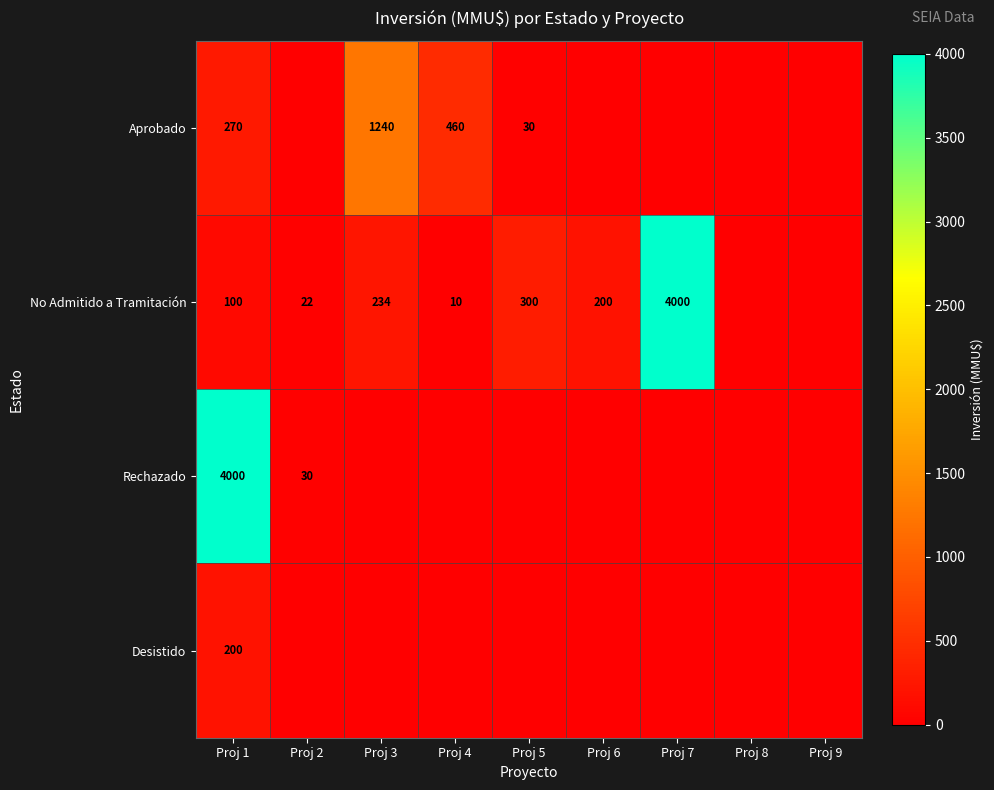

What is the sum of the No Admitido a Tramitación values at Proj 4 and Proj 7?

4010